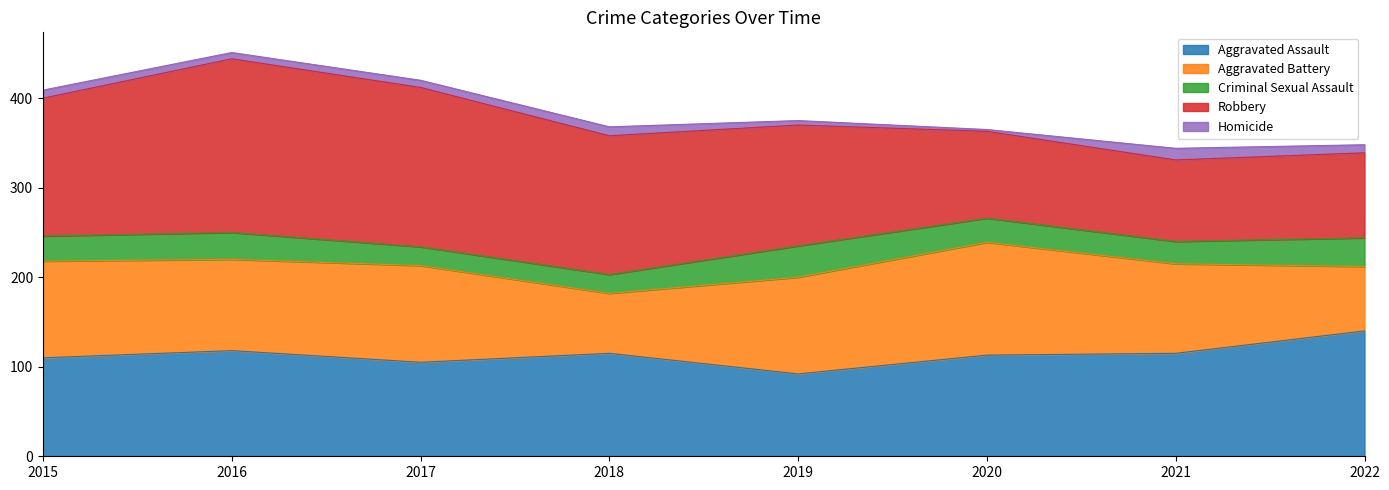

How many lines are shown in the chart?

5